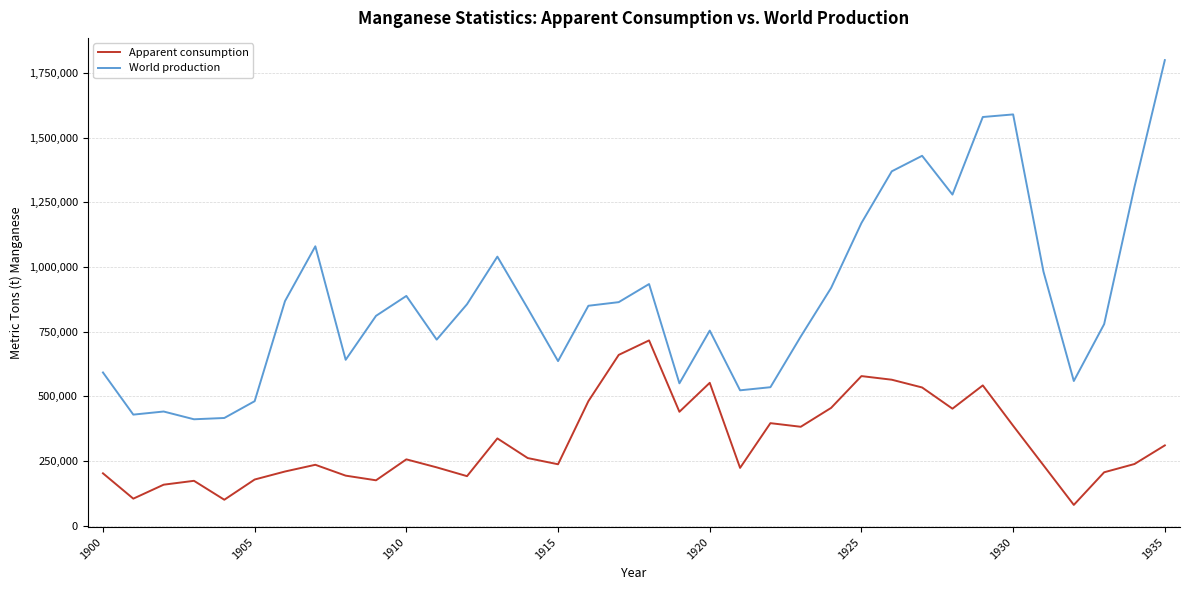

Which series has the largest range (max minus min)?

World production